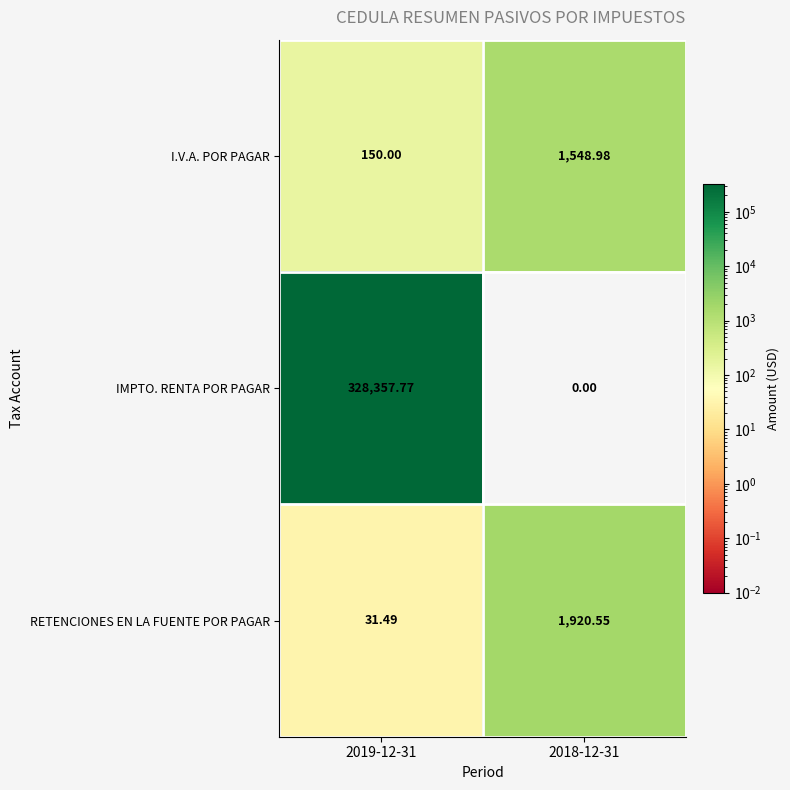

Is the value of I.V.A. POR PAGAR at 2019-12-31 greater than the value of RETENCIONES EN LA FUENTE POR PAGAR at 2018-12-31?

No